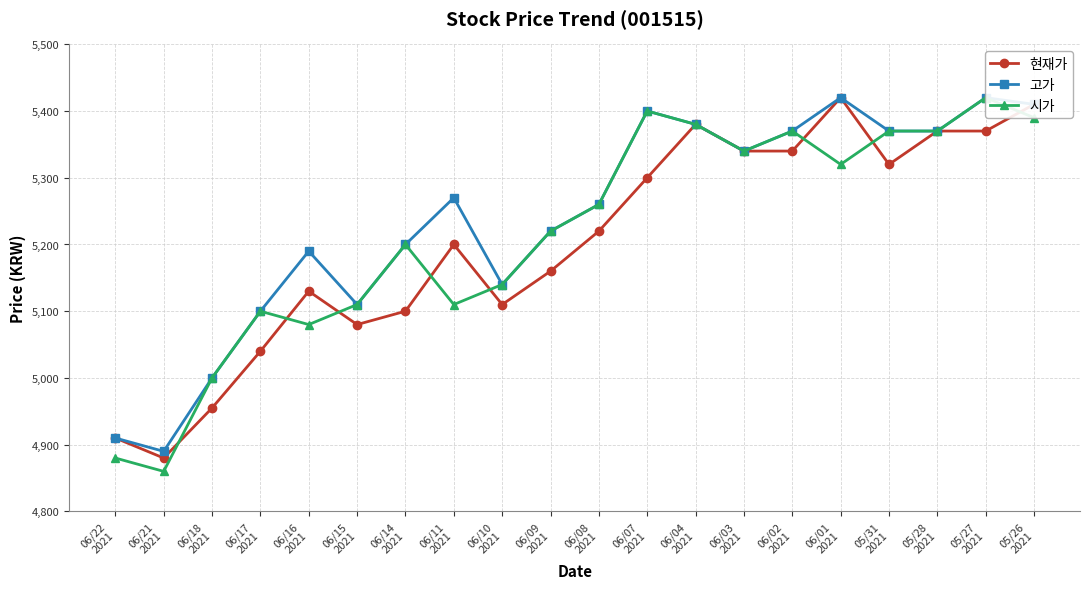

Which category has the highest value in the 고가 series?

06/01
2021